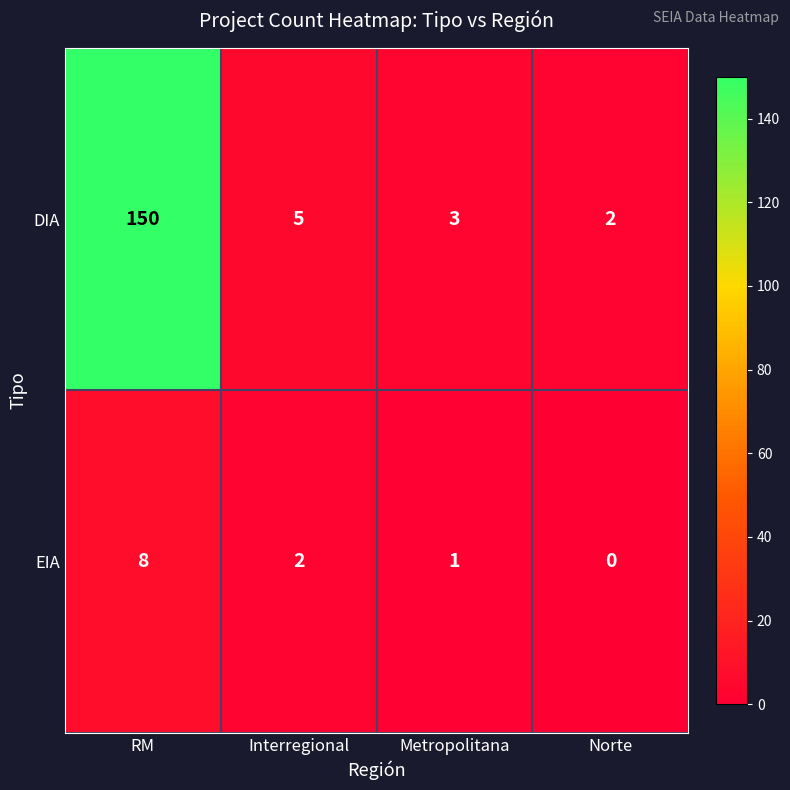

Reading right to left, what are all the values shown in this chart?

DIA: Norte=2	Metropolitana=3	Interregional=5	RM=150
EIA: Norte=0	Metropolitana=1	Interregional=2	RM=8